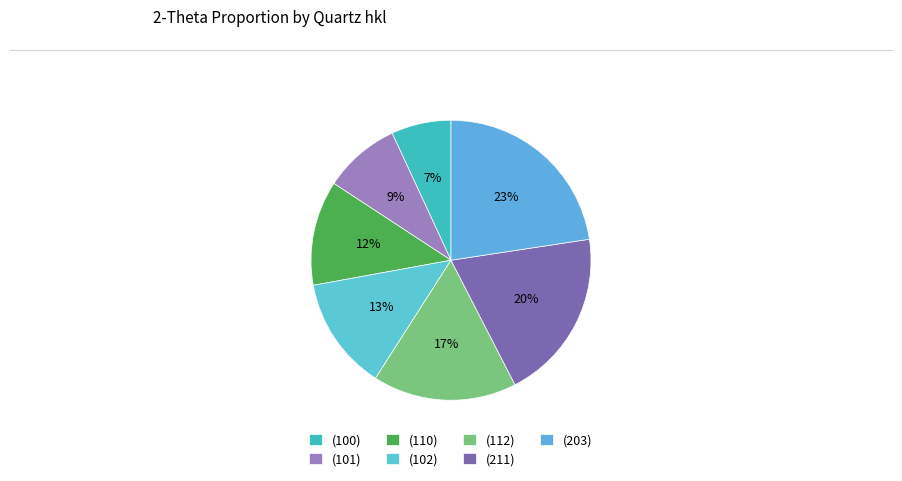

The (101) slice represents 15% of the pie. True or false?

False